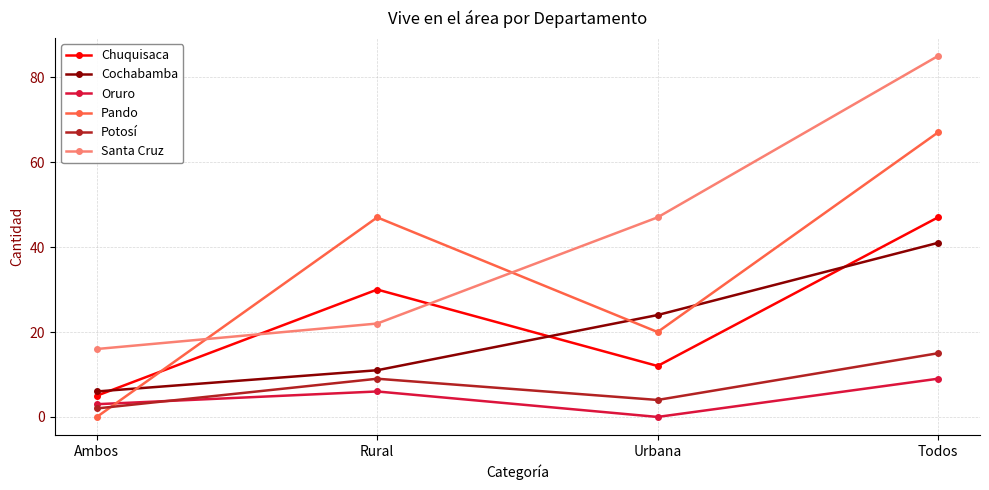

True or false: Chuquisaca and Potosí cross at least once.

False